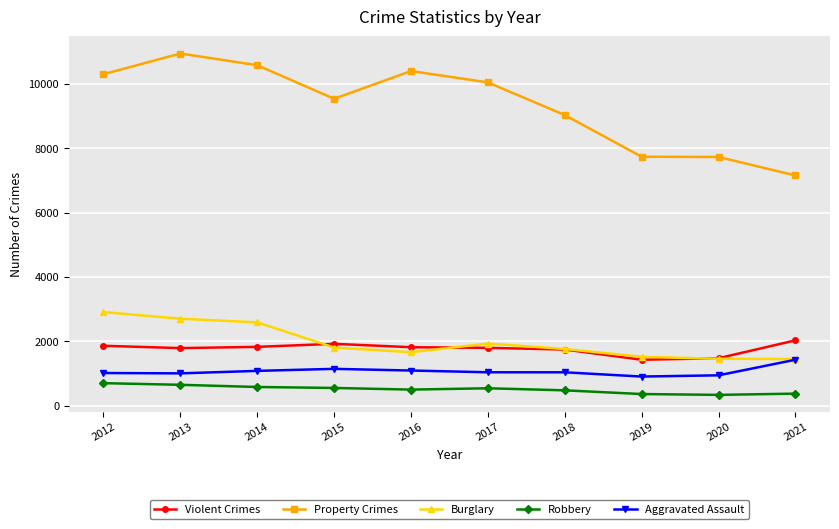

True or false: Violent Crimes and Aggravated Assault intersect in this chart.

False